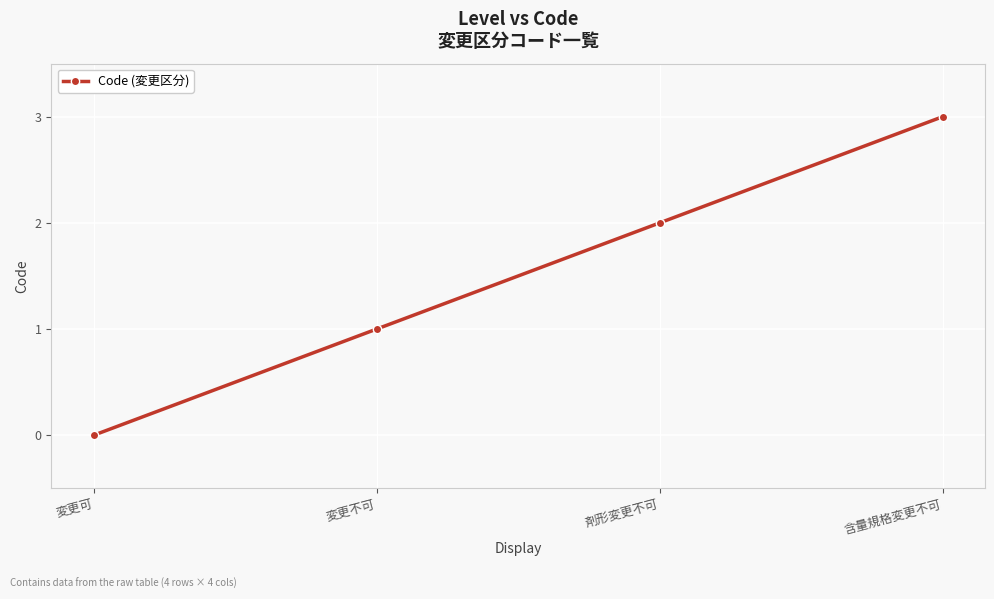

True or false: the data has more than 0 interior local peaks.

False